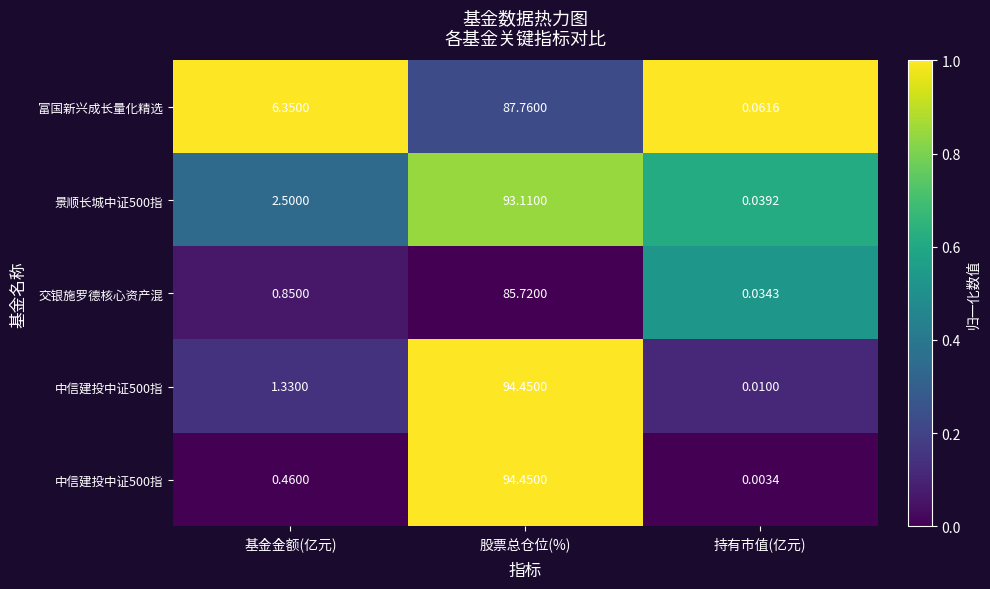

At how many categories does at least one series exceed 0?

3